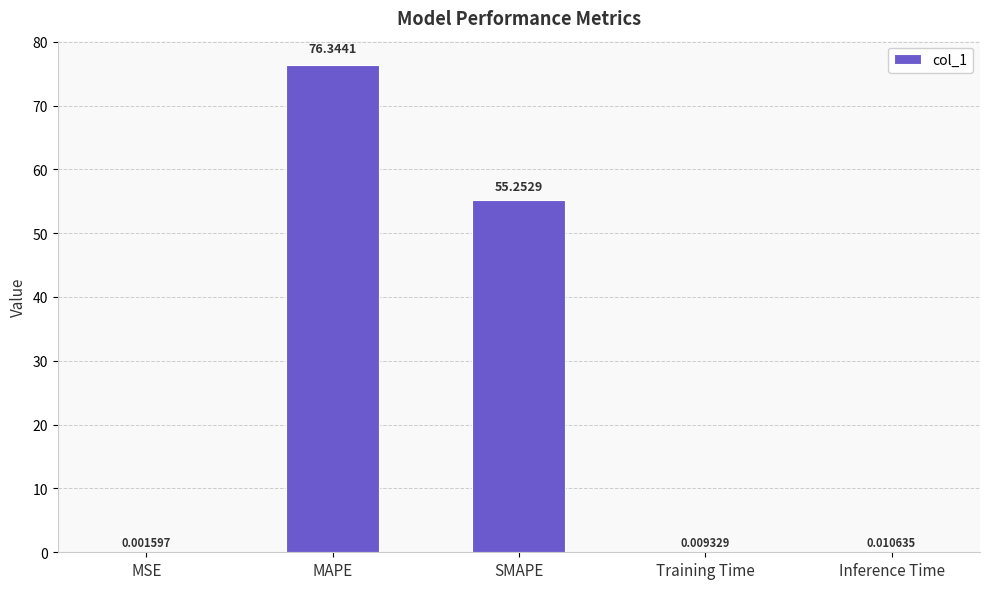

Are the bars grouped side by side (vs. stacked)?

No